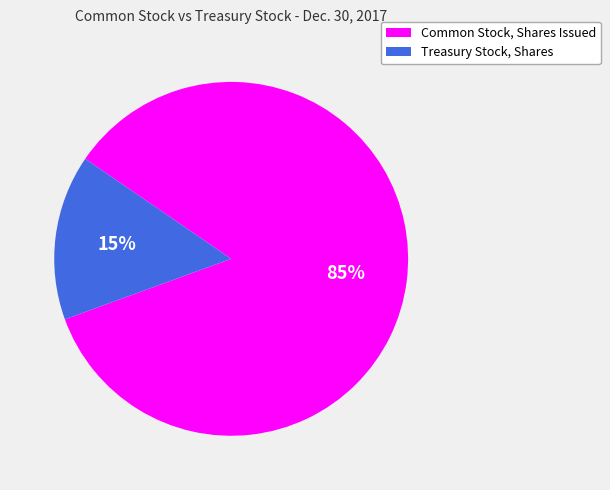

Do Common Stock, Shares Issued and Treasury Stock, Shares together represent more than half of the pie?

Yes